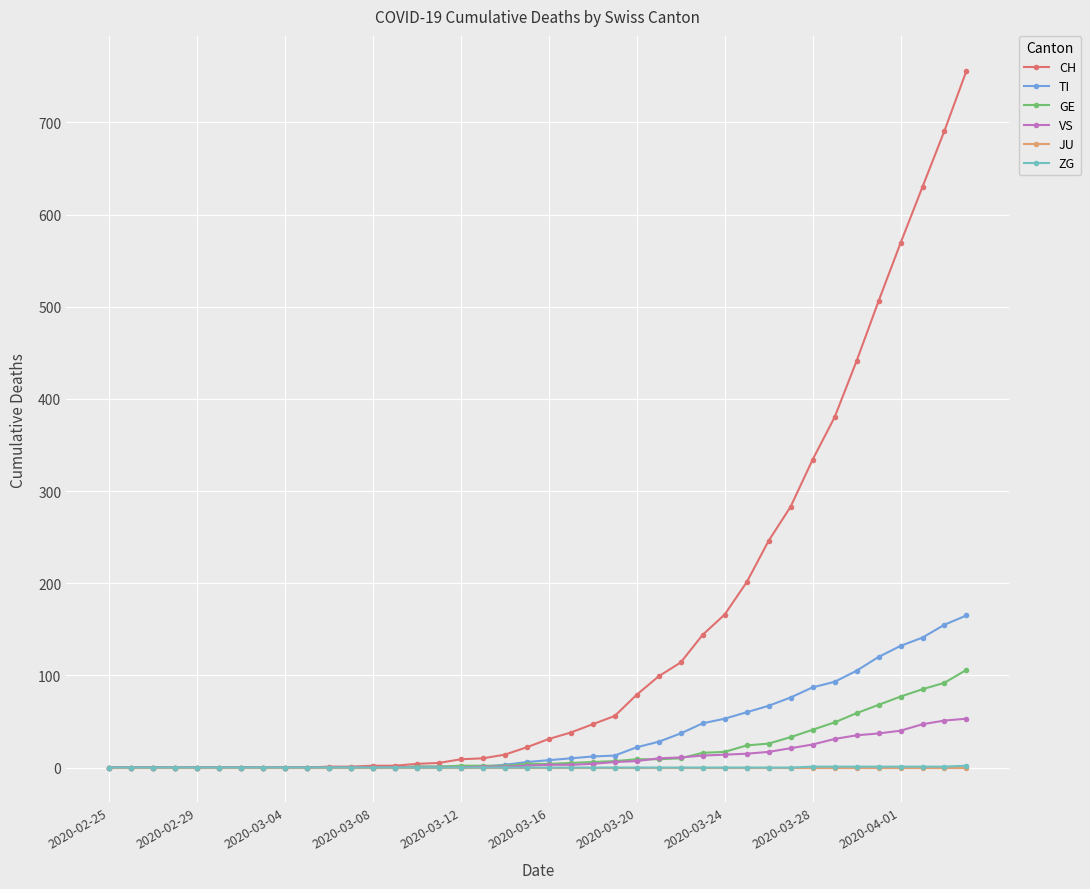

What is the maximum value for VS?

53